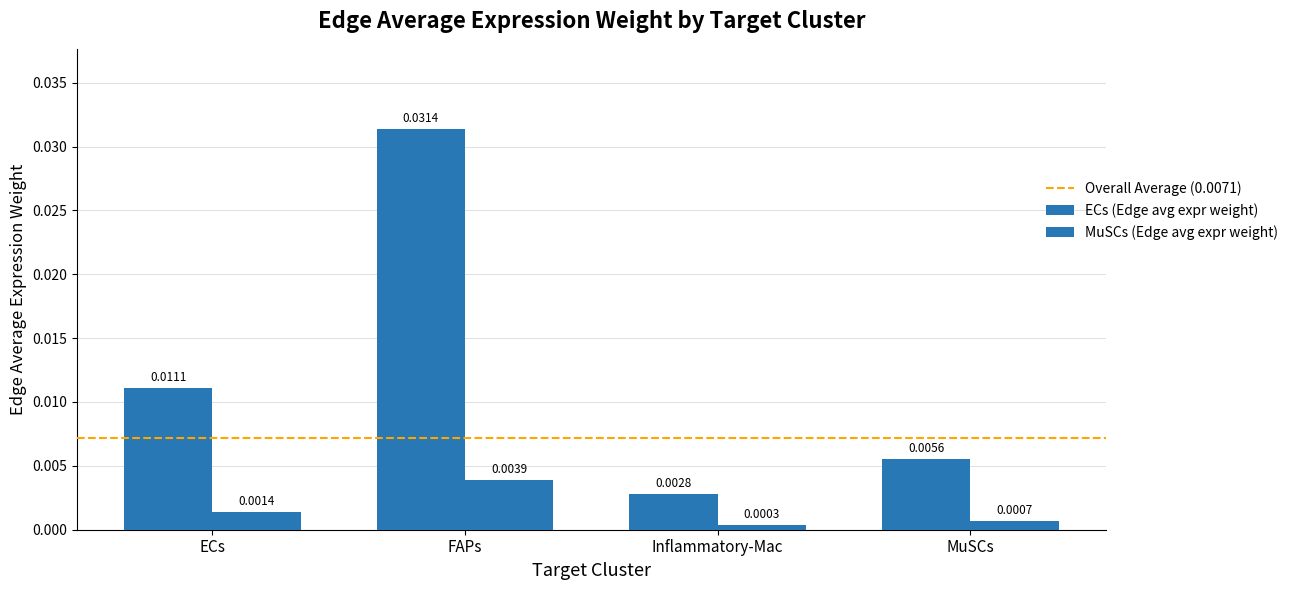

How many bars are there in each group?

2